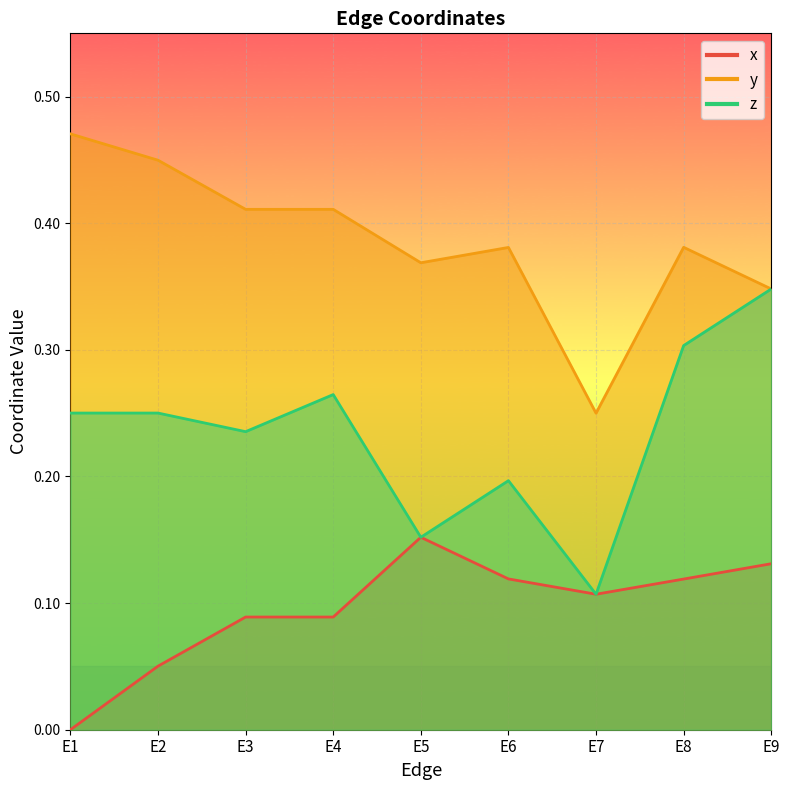

How many categories are shown in the chart?

9